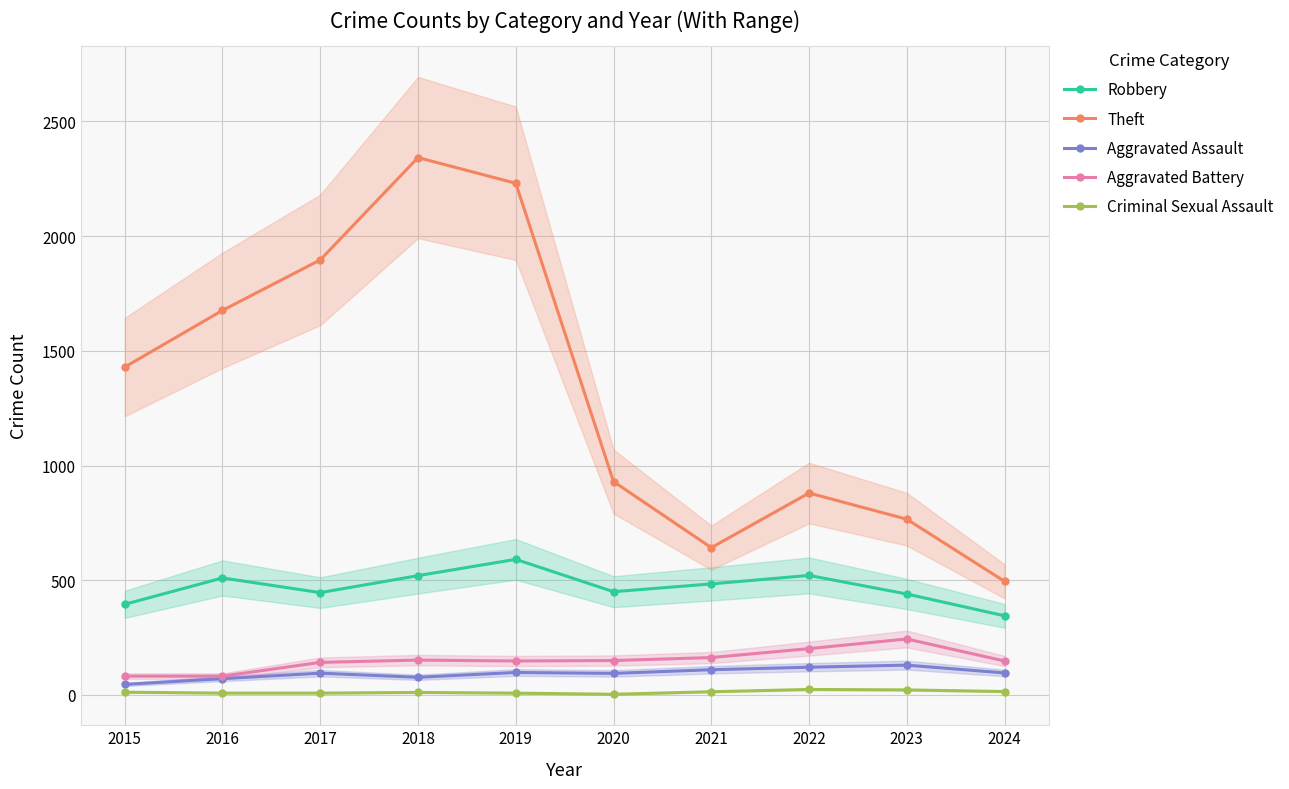

The Criminal Sexual Assault series shows 11 at 2016. True or false?

False